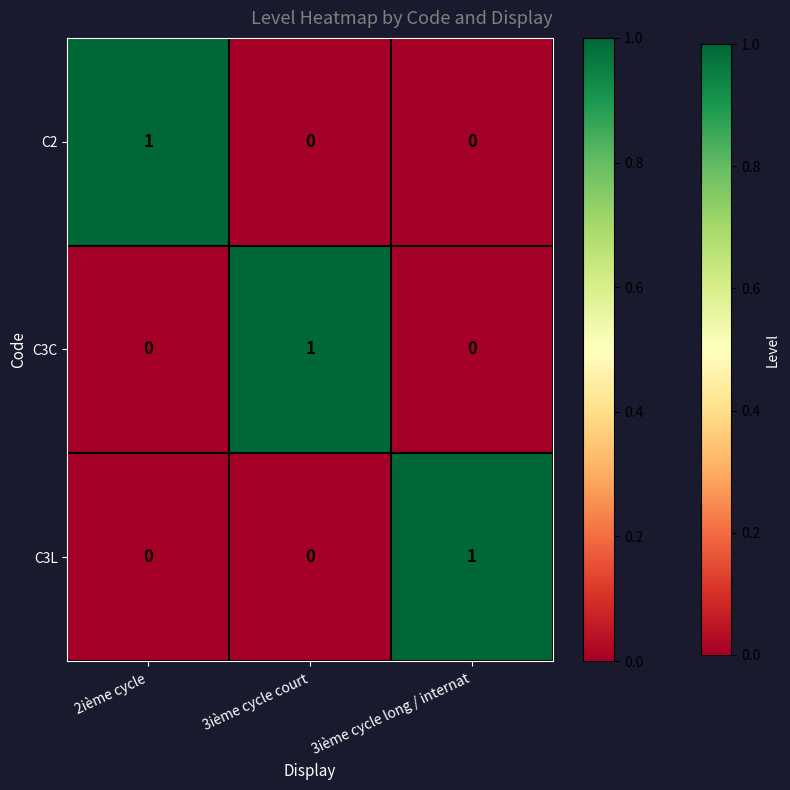

How many C3L values are between 0 and 1?

3